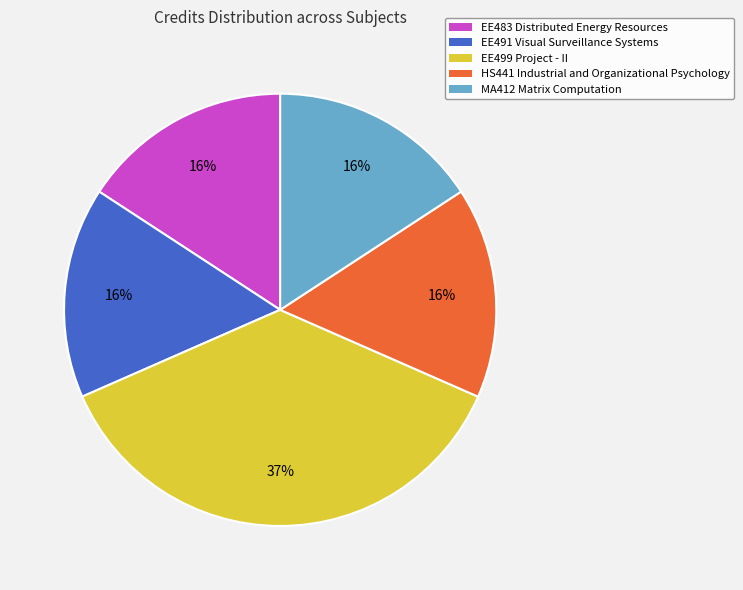

Does HS441 Industrial and Organizational Psychology represent more than half of the total?

No